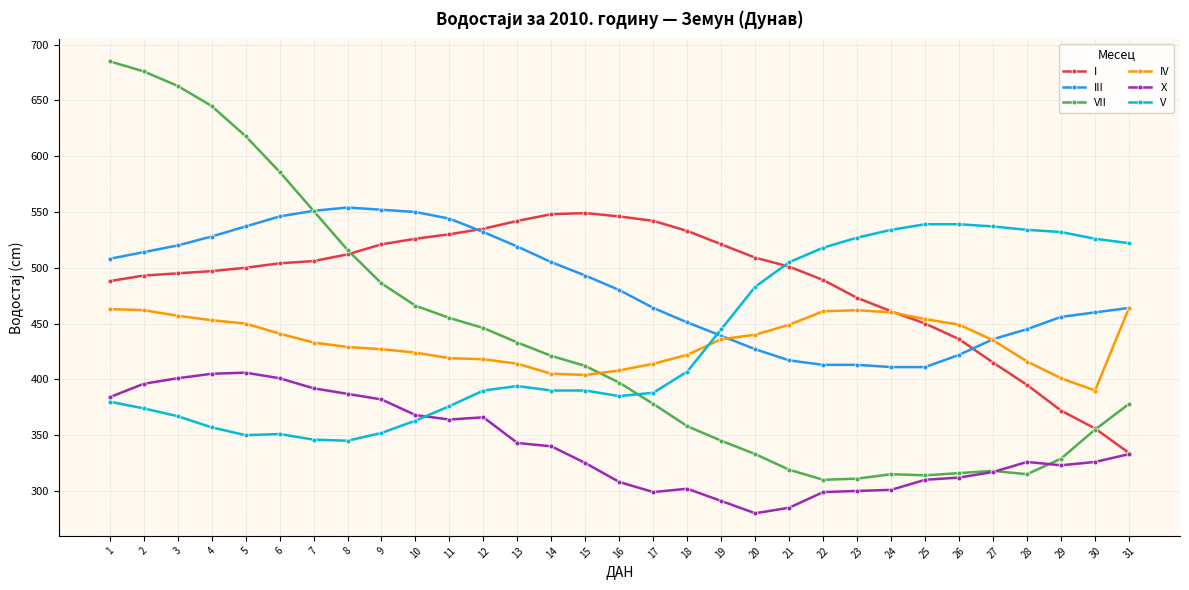

At which label is V closest to 442?

19